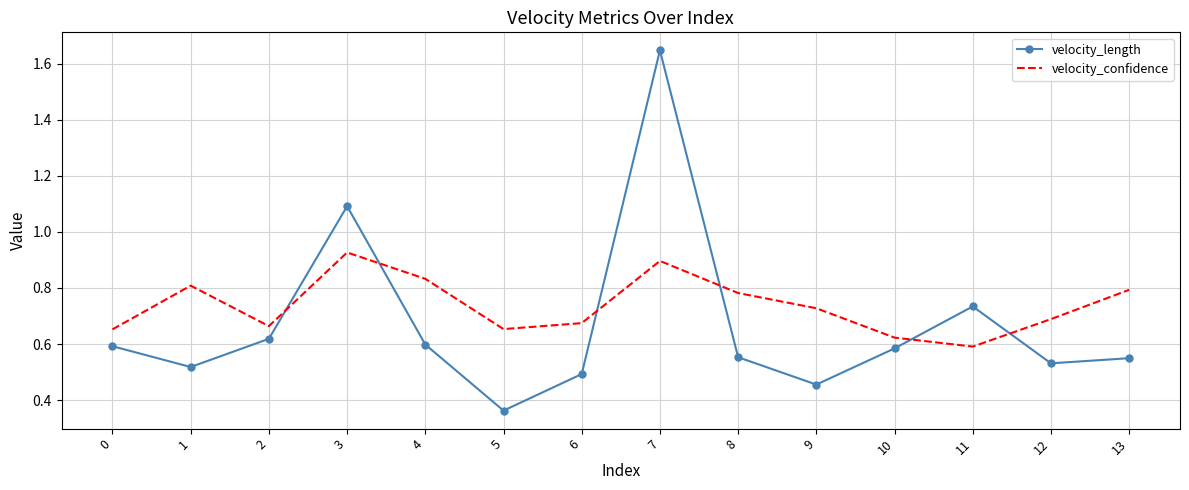

At 13, list the series in order from smallest to largest.

velocity_length, velocity_confidence